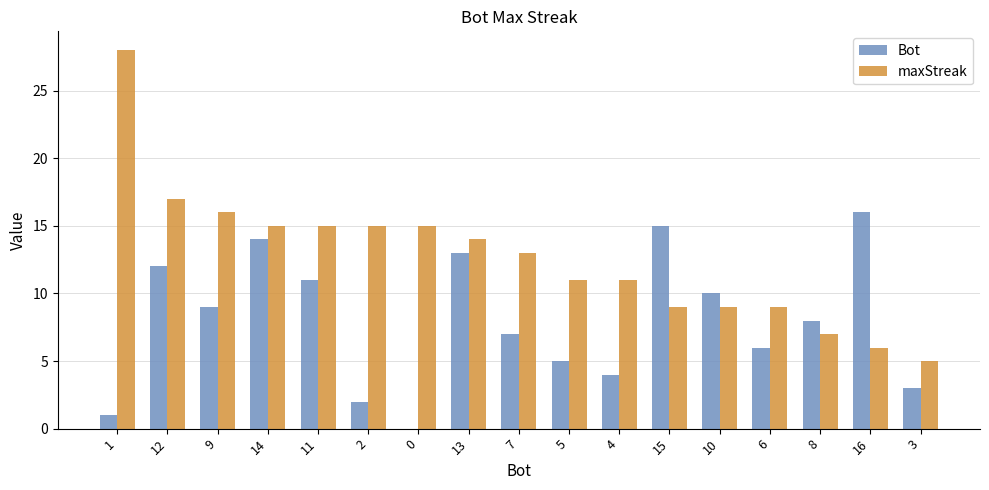

Reading left to right, extract all data points from this chart.

Bot: 1=1	12=12	9=9	14=14	11=11	2=2	0=0	13=13	7=7	5=5	4=4	15=15	10=10	6=6	8=8	16=16	3=3
maxStreak: 1=28	12=17	9=16	14=15	11=15	2=15	0=15	13=14	7=13	5=11	4=11	15=9	10=9	6=9	8=7	16=6	3=5